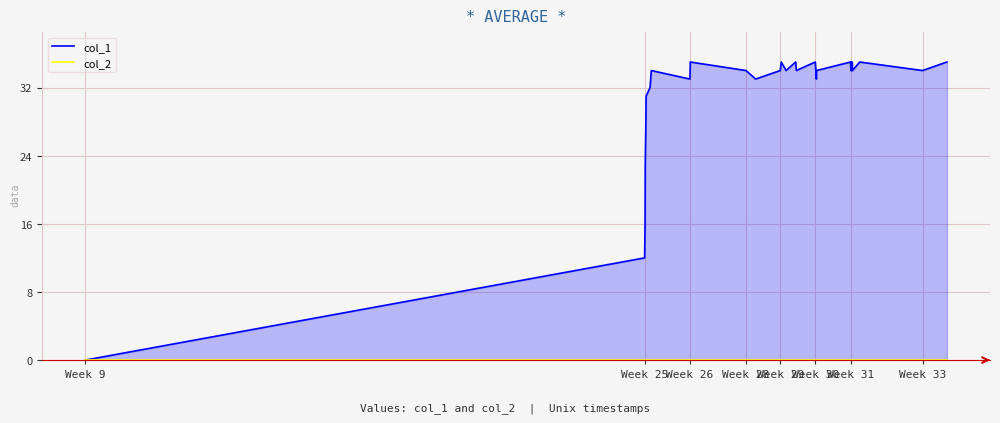

True or false: col_1 and col_2 intersect in this chart.

False